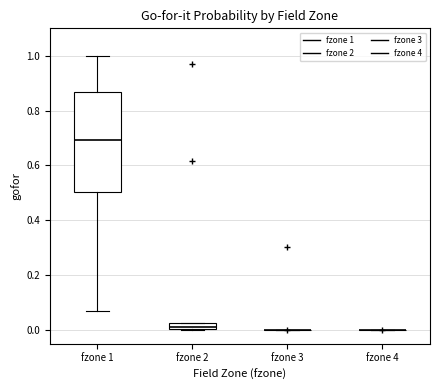

Where is the lower edge of the box for fzone 2 on the y-axis? The values are not printed on the chart, so give them approximately, as read against the axis.

0.00